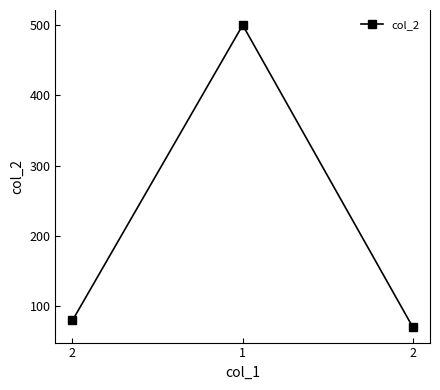

Reading right to left, extract all data points from this chart.

2=70	1=500	2=80